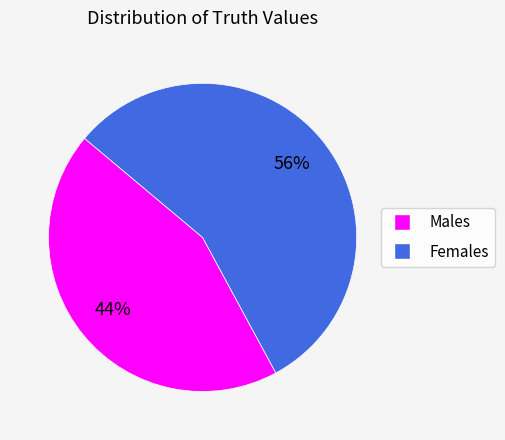

Does any single category account for the majority?

Yes